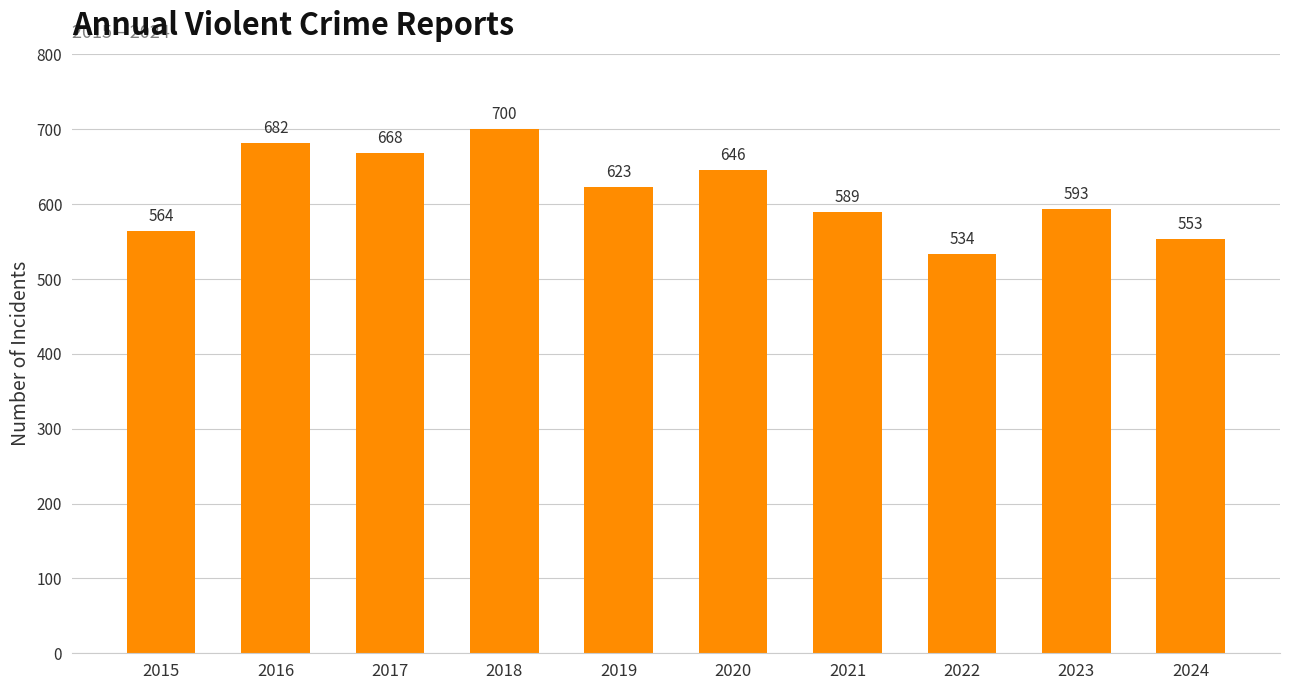

The value at 2017 is 668. True or false?

True